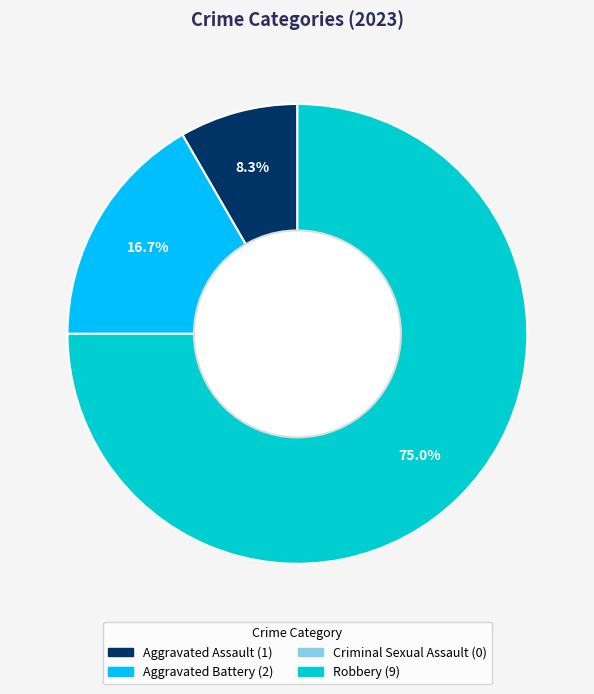

Combined, what portion of the pie is Aggravated Assault and Aggravated Battery?

25.0%